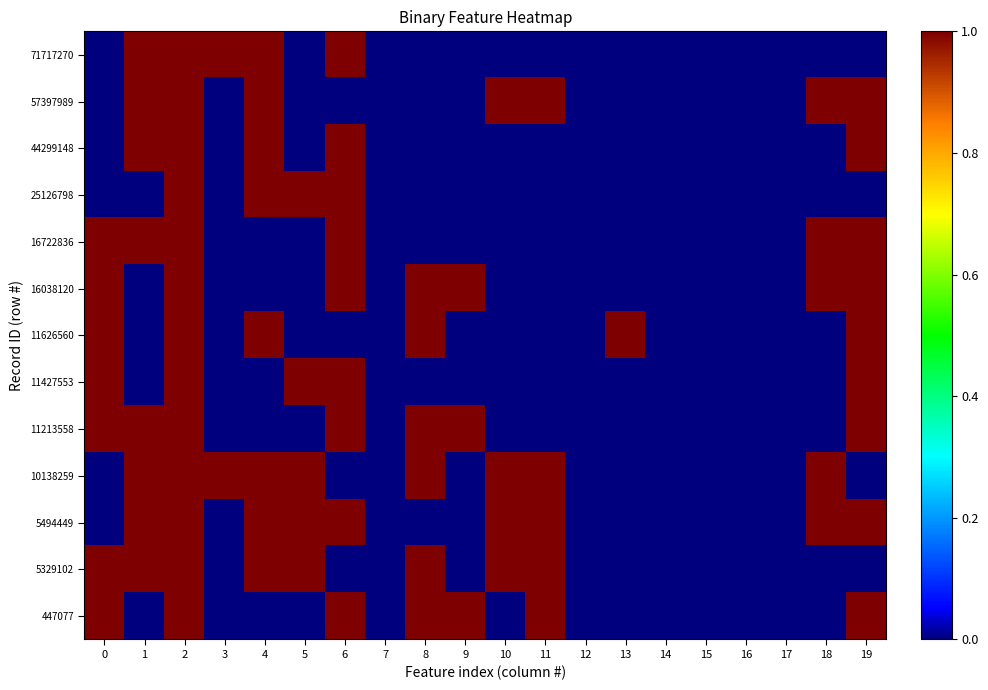

Rank the series at 17 from highest to lowest value.

447077, 5329102, 5494449, 10138259, 11213558, 11427553, 11626560, 16038120, 16722836, 25126798, 44299148, 57397989, 71717270